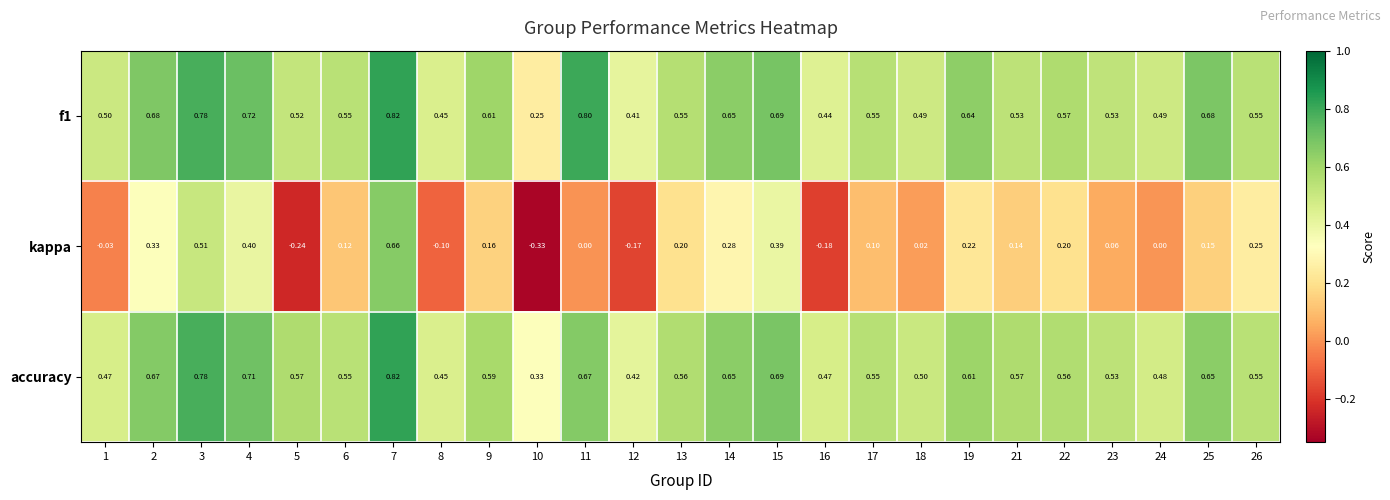

Which series has the largest range (max minus min)?

kappa